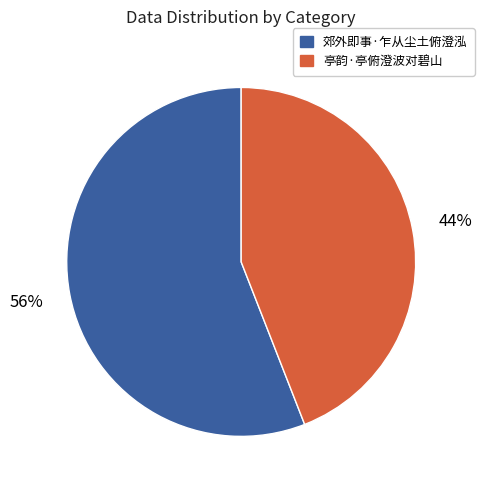

What is the ratio of the value at 亭韵·亭俯澄波对碧山 to the value at 郊外即事·乍从尘土俯澄泓?

0.8